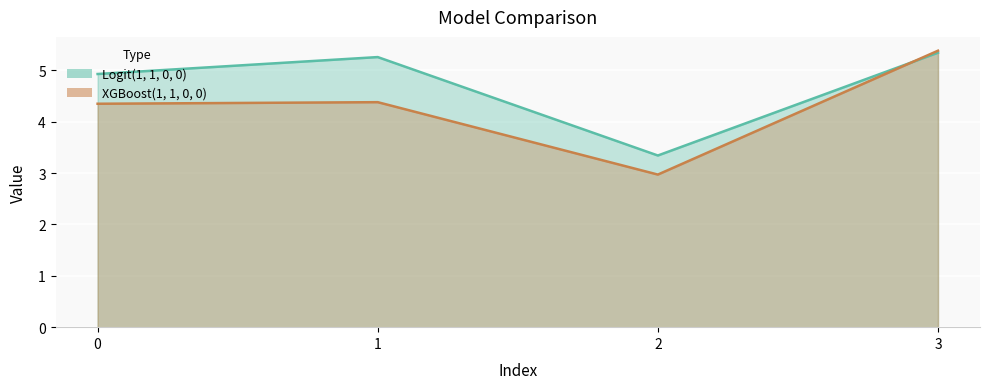

What is the greatest value displayed?

5.4